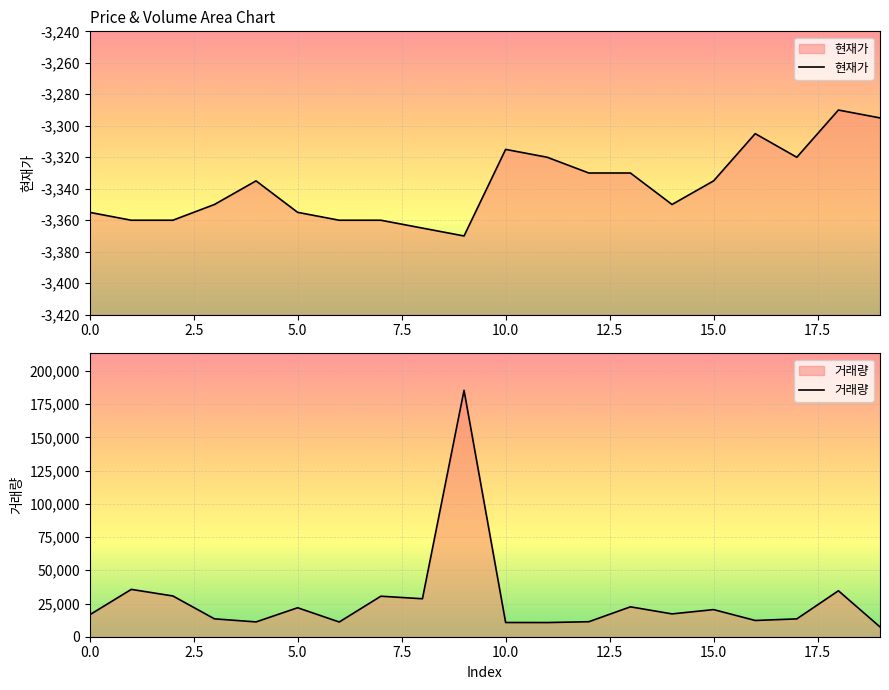

What is the minimum value for 현재가?

-3370